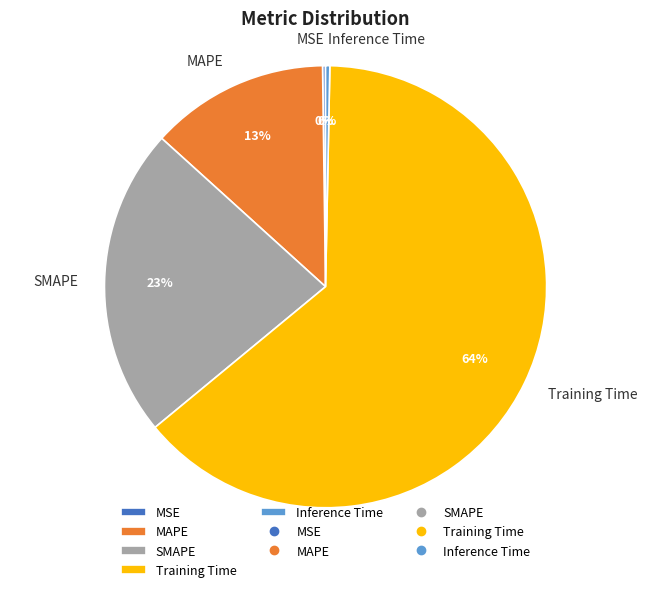

To the nearest percent, what percentage of the pie is SMAPE?

23%